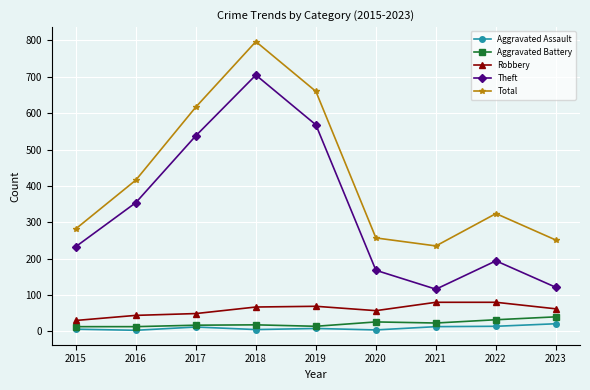

What is the difference between the highest and lowest values at 2015?

276